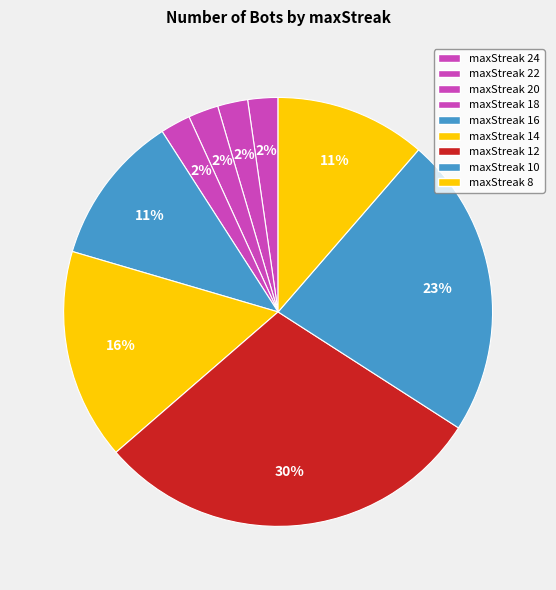

To the nearest percent, what is the combined percentage of maxStreak 8 and maxStreak 24?

14%